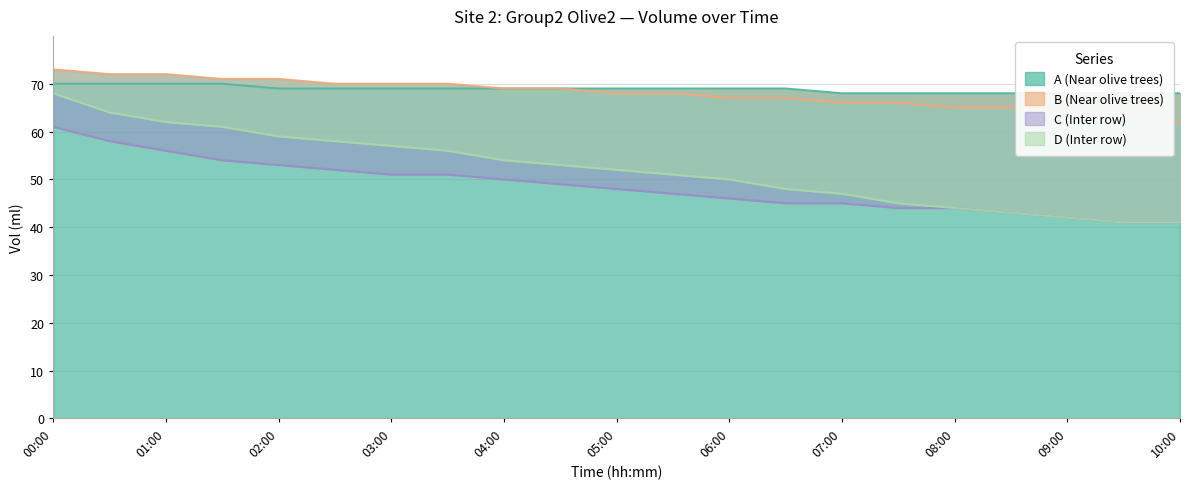

Rank the series at 02:30 from lowest to highest value.

C (Inter row), D (Inter row), A (Near olive trees), B (Near olive trees)